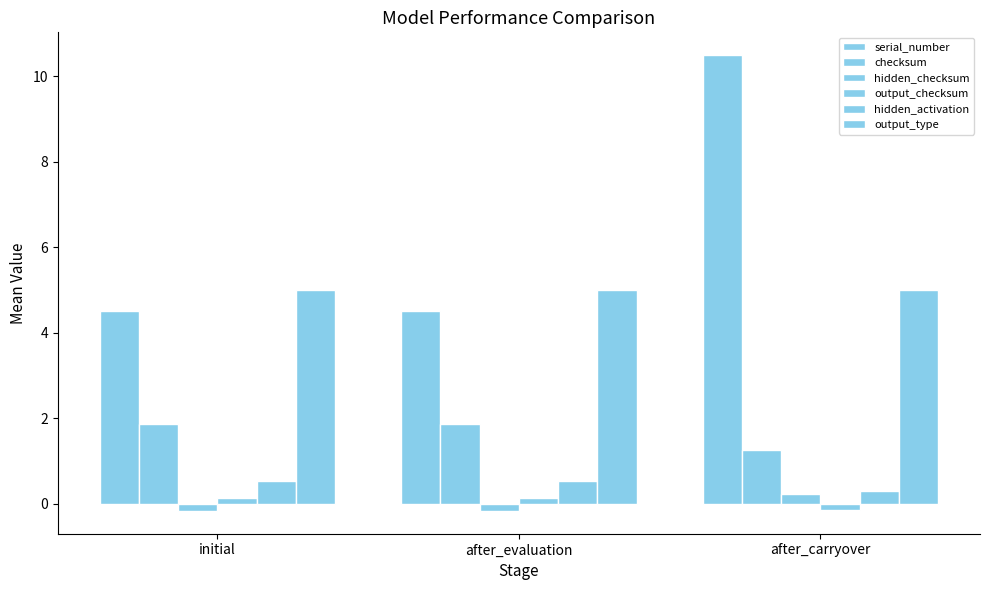

How many positive values does the hidden_checksum series have?

1